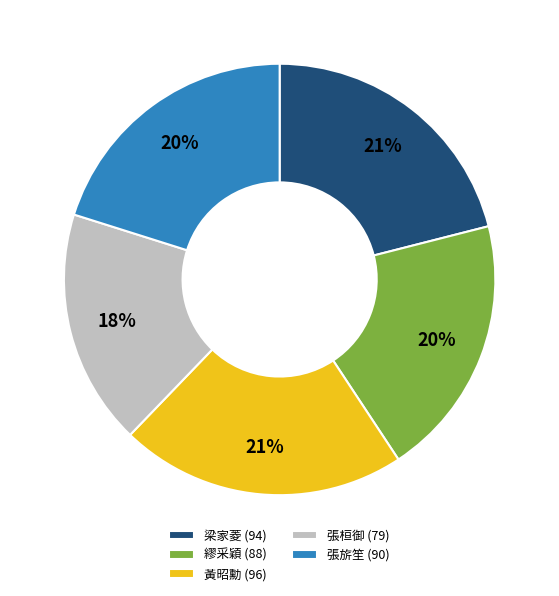

Do 黃昭勳 (96) and 繆采穎 (88) together represent more than half of the pie?

No